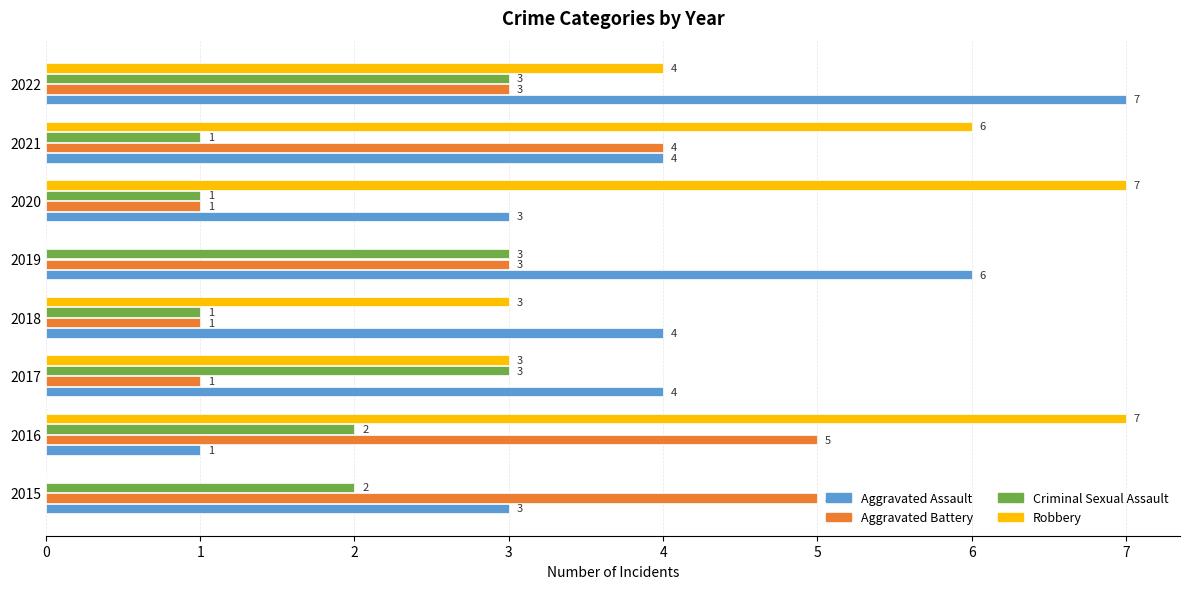

What is the sum of all Aggravated Battery values?

23